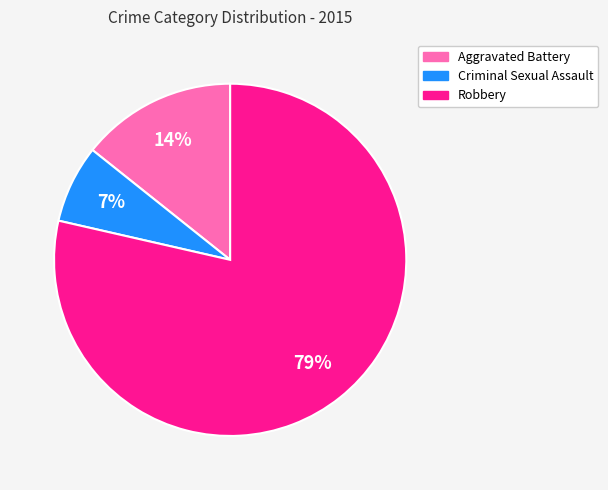

Rank the categories by value from lowest to highest.

Criminal Sexual Assault, Aggravated Battery, Robbery